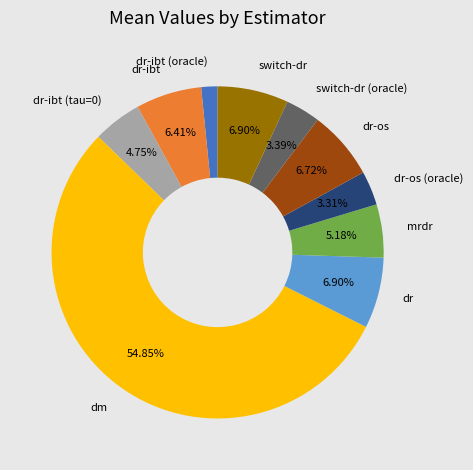

Which has a higher value, dr-ibt (tau=0) or dm?

dm